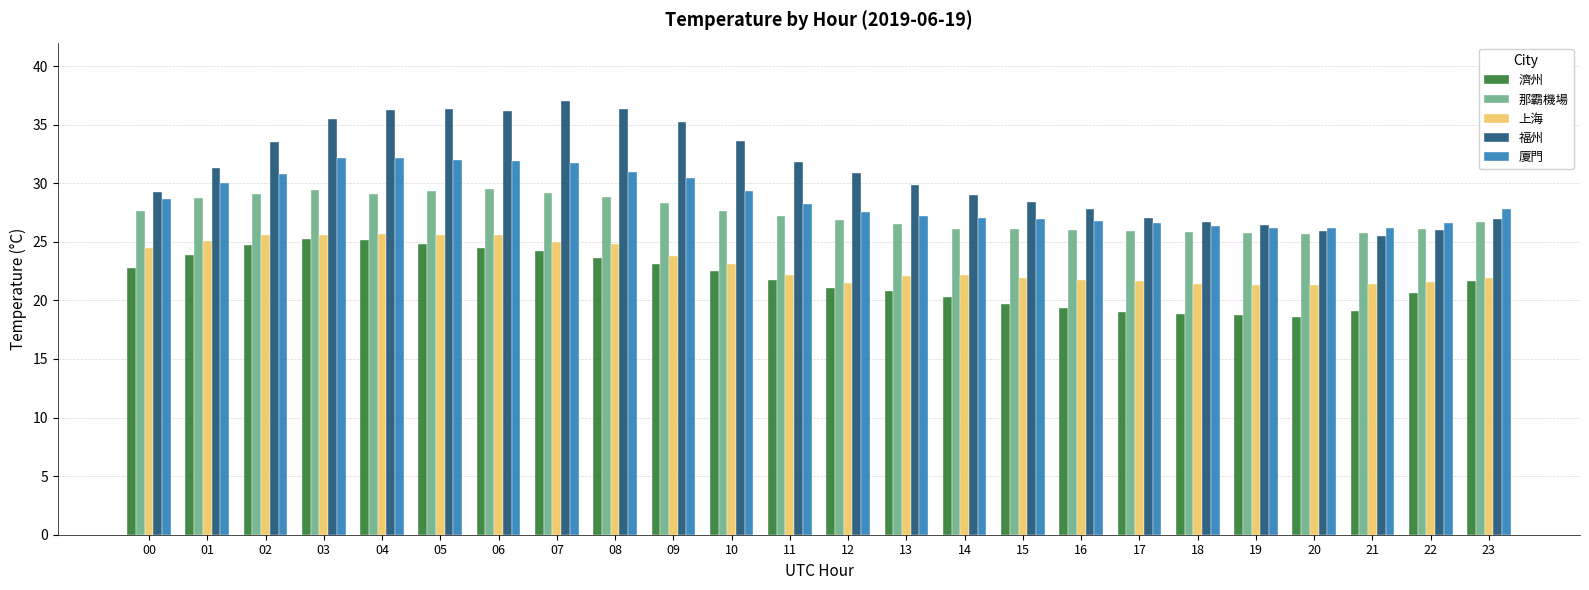

Does the chart contain stacked bars?

No